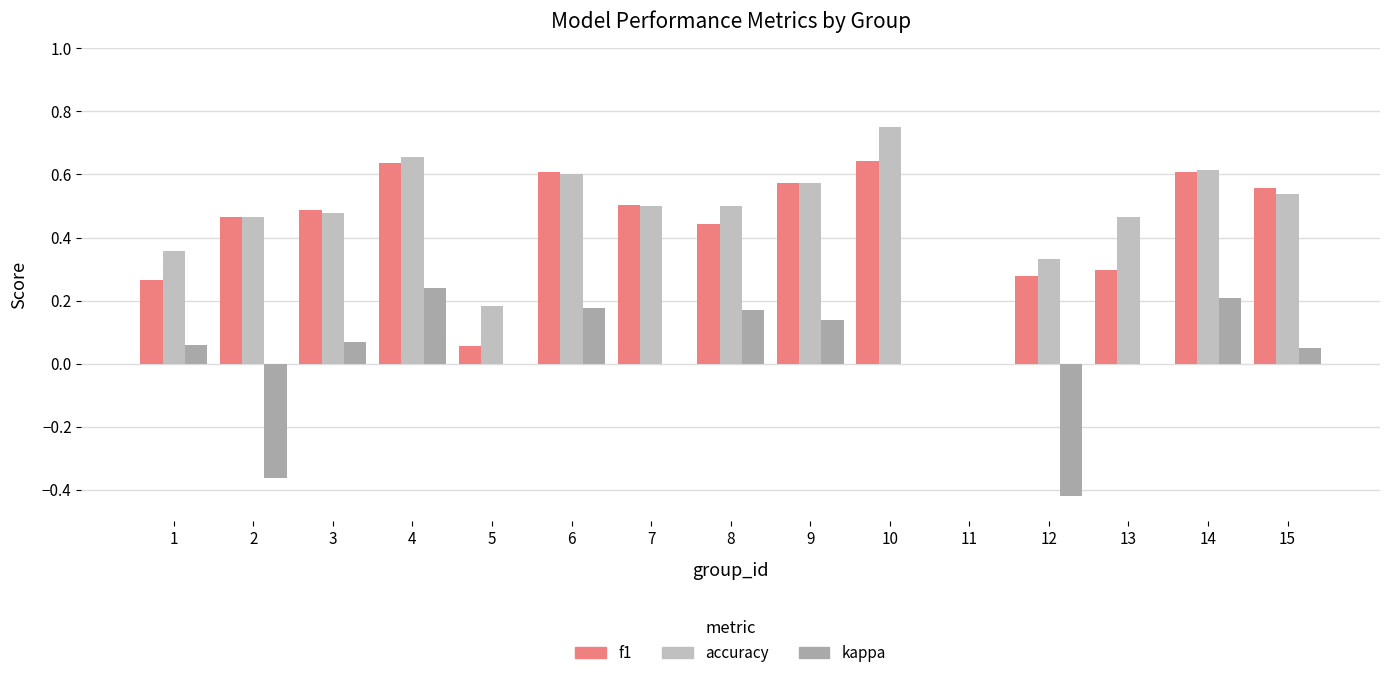

The accuracy series shows 0.9 at 14. True or false?

False